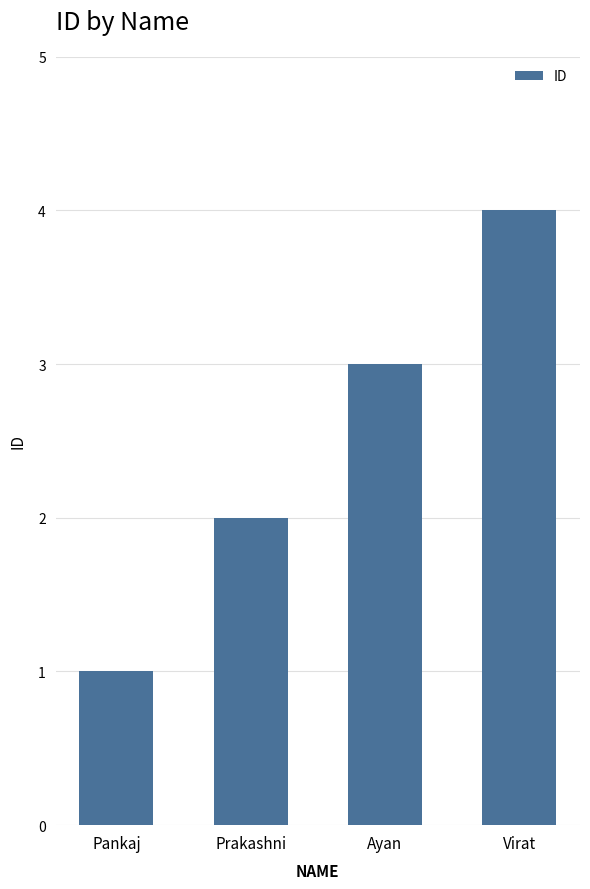

What is the label of the 1st bar from the left?

Pankaj